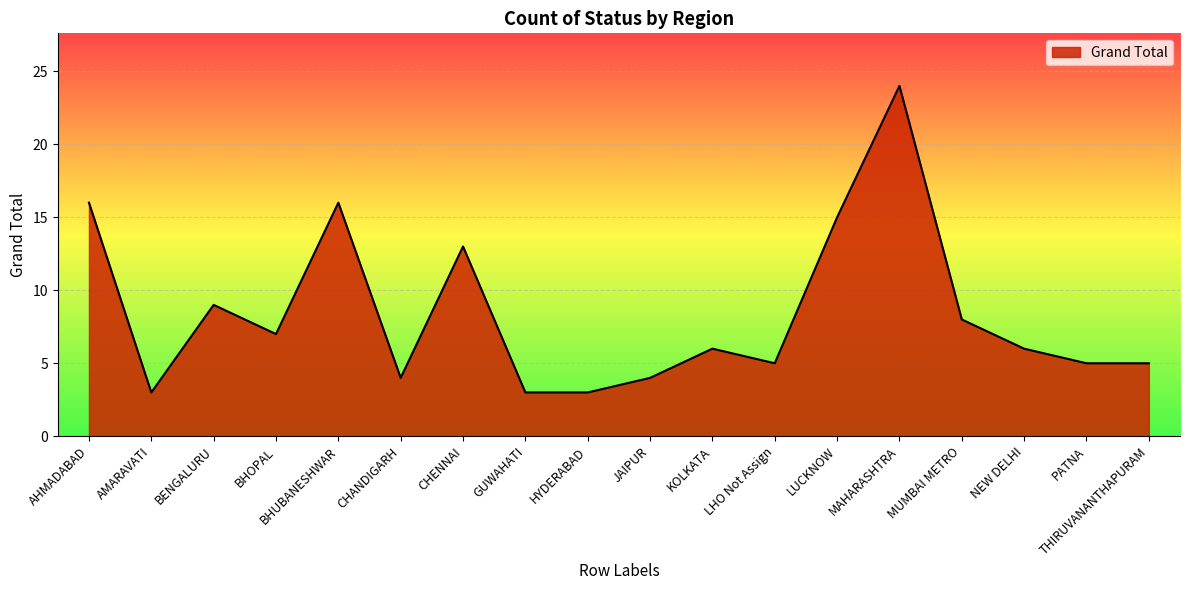

At which label does the data first exceed 6?

AHMADABAD